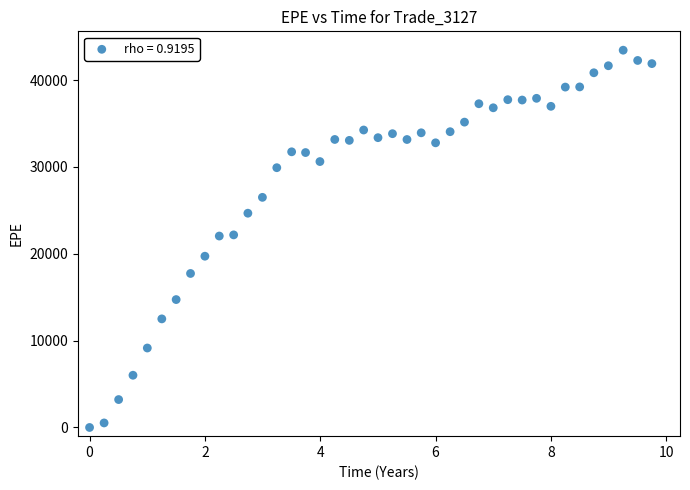

What is the range of X values (max minus min)?

9.8